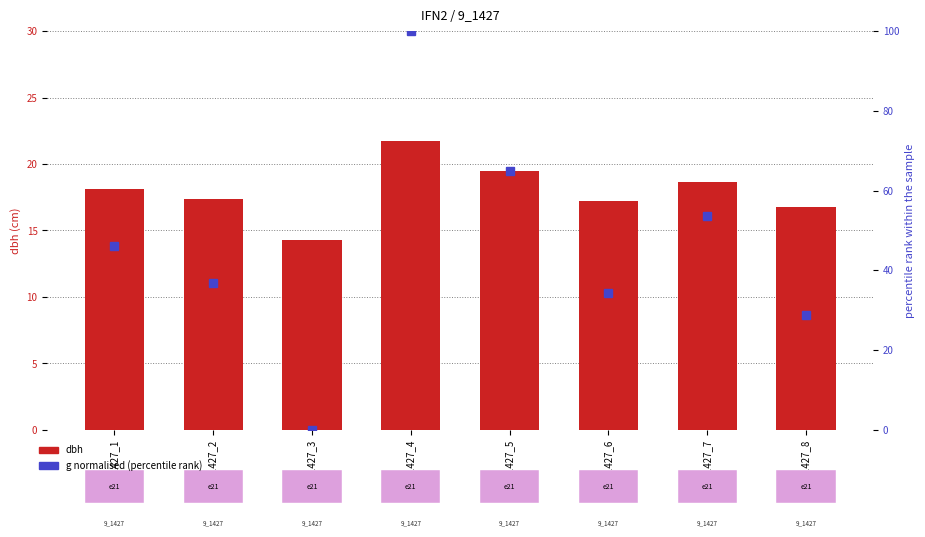

Which series has the largest total across all categories?

g (normalised)